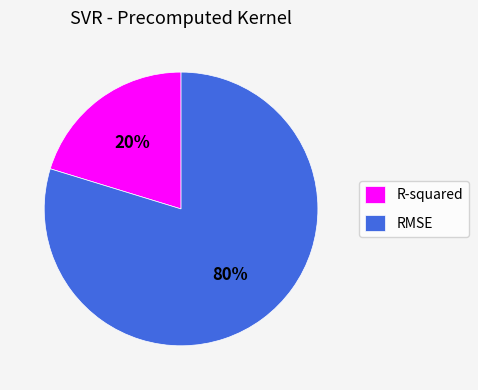

What percentage is the R-squared slice, to the nearest percent?

20%